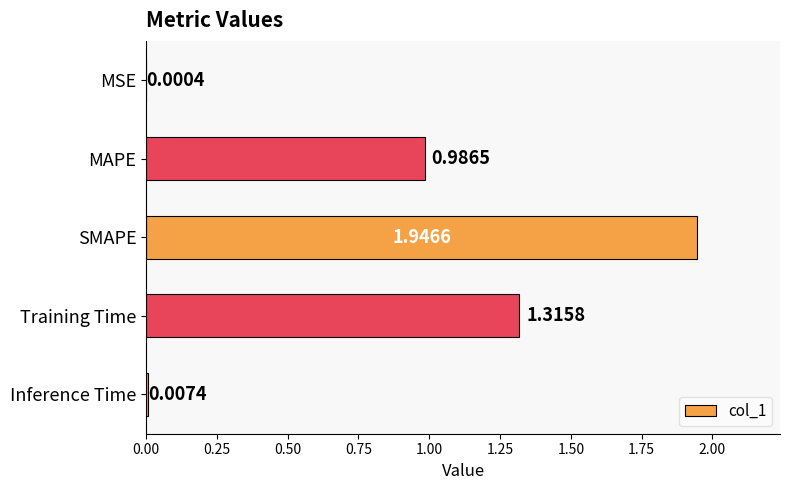

Which has a higher value, Training Time or SMAPE?

SMAPE